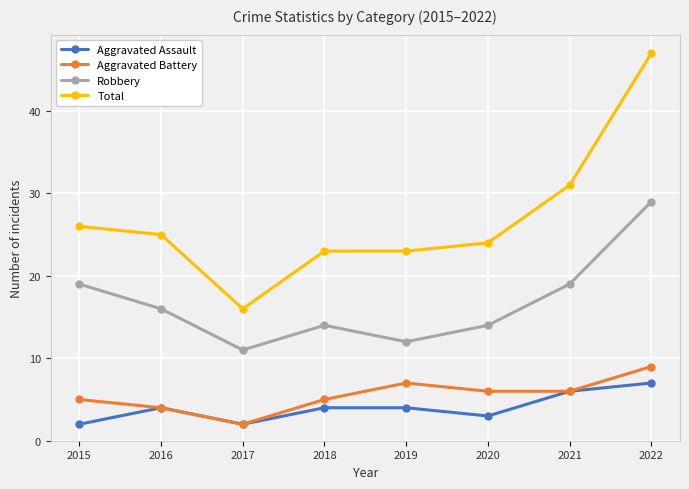

Is this an area chart (filled region under the line)?

No